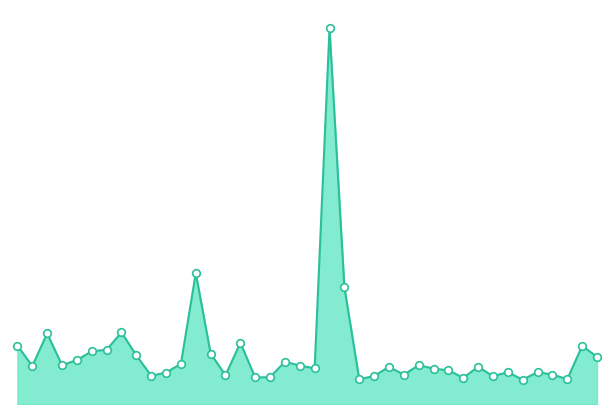

Does the chart have visible grid lines?

No